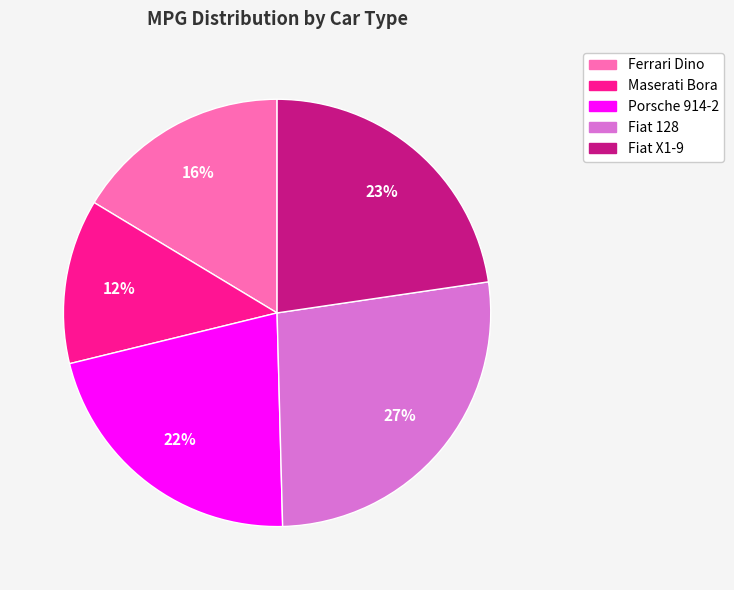

Is it true that Fiat X1-9 is 23% of the pie?

True